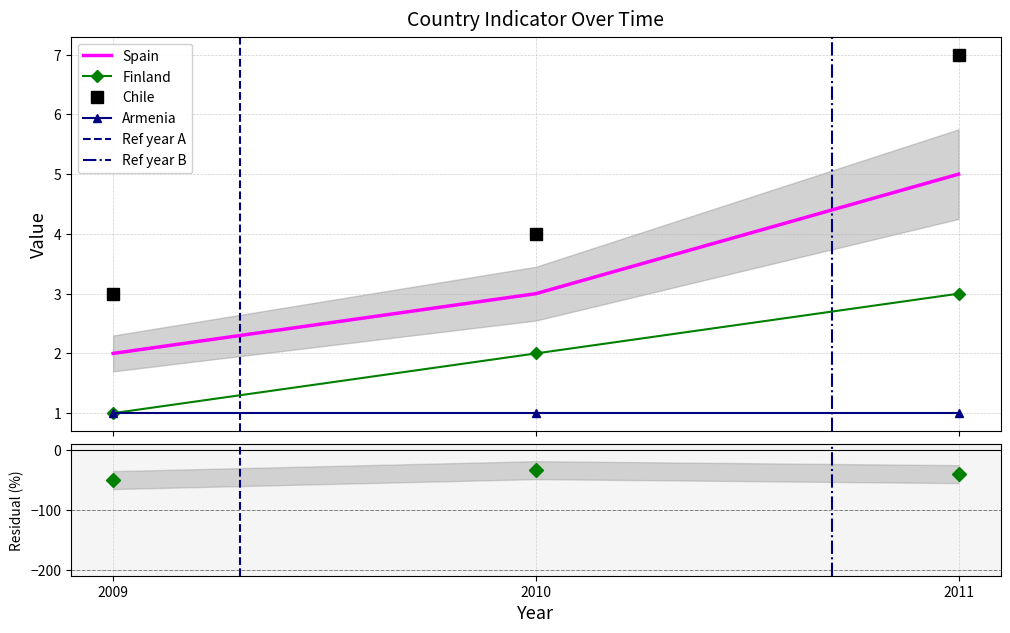

How many data points in Finland are above 2?

1